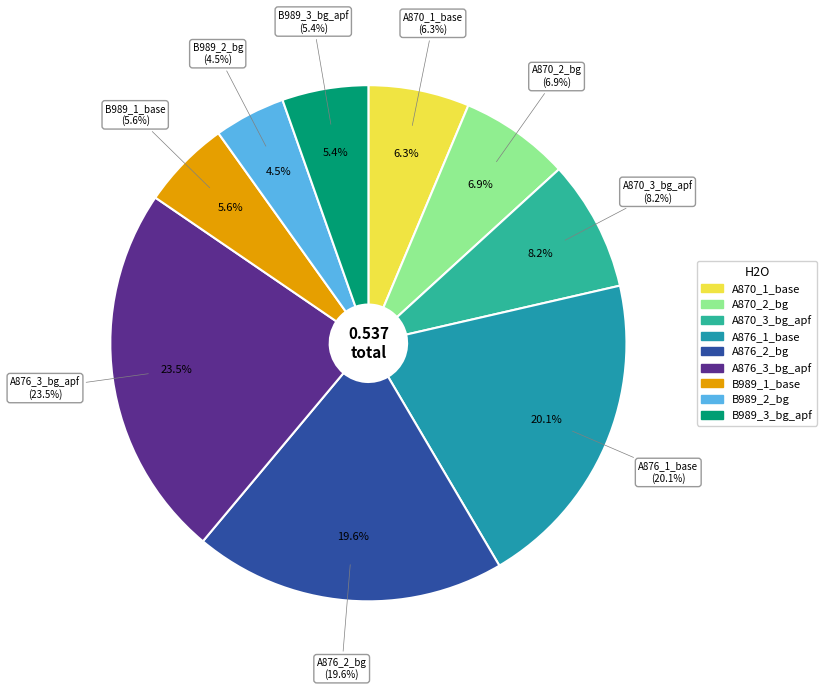

The B989_3_bg_apf slice represents 5% of the pie. True or false?

True